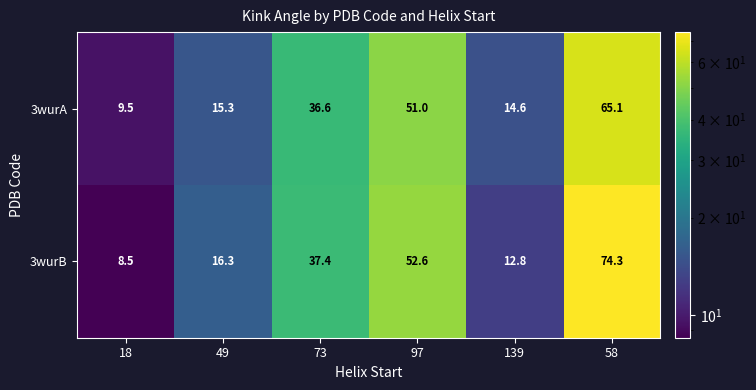

At which label is 3wurB closest to 41?

73